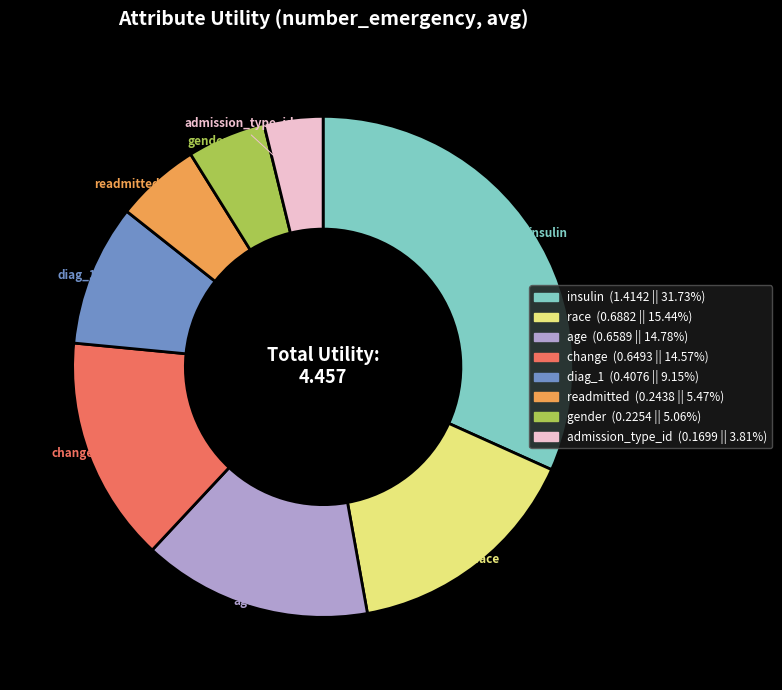

Combined, do change and age account for over 50%?

No